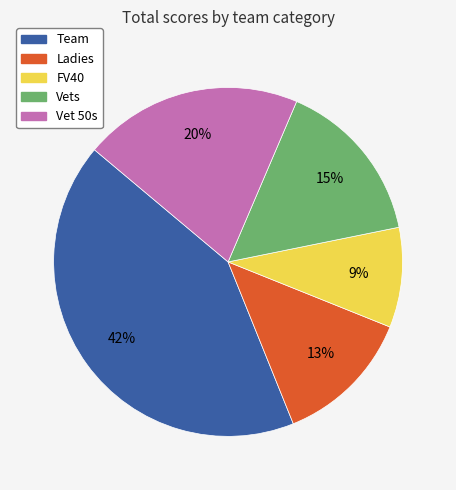

Is there any slice that represents more than half of the pie?

No